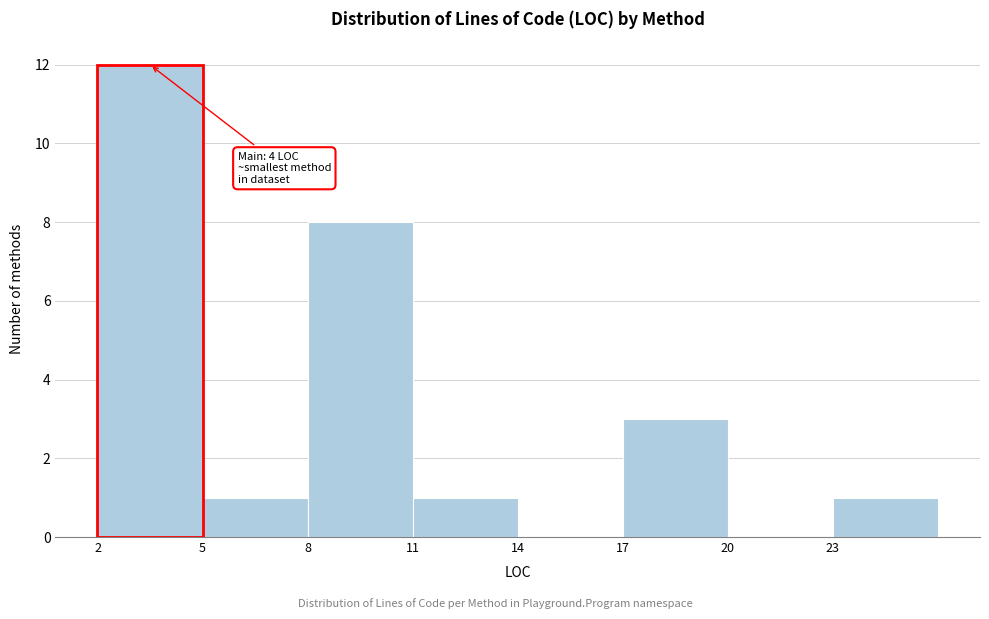

Which range on the x-axis has the tallest bar?

2 to 5